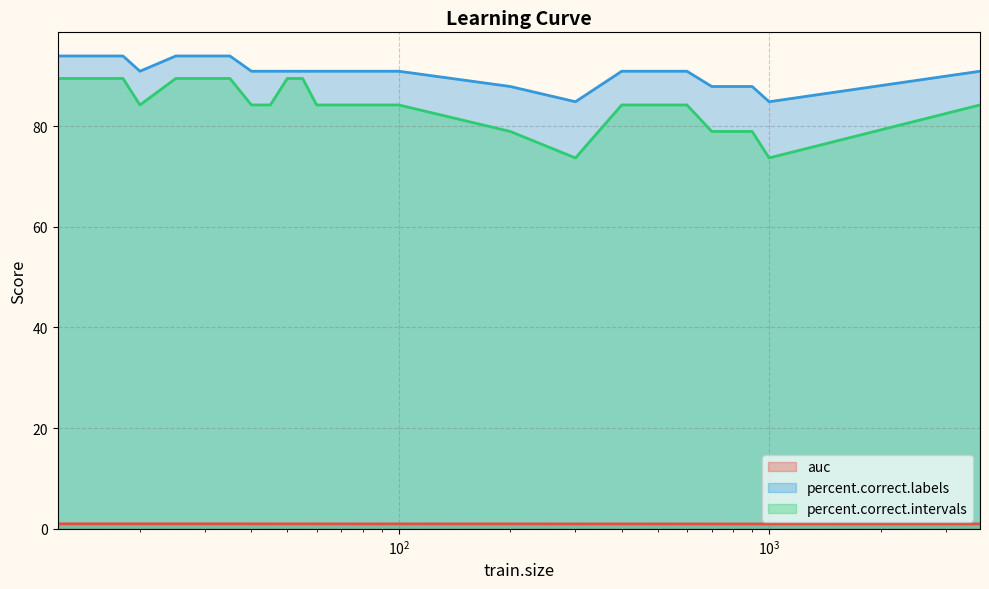

At which label does auc reach its minimum?

800